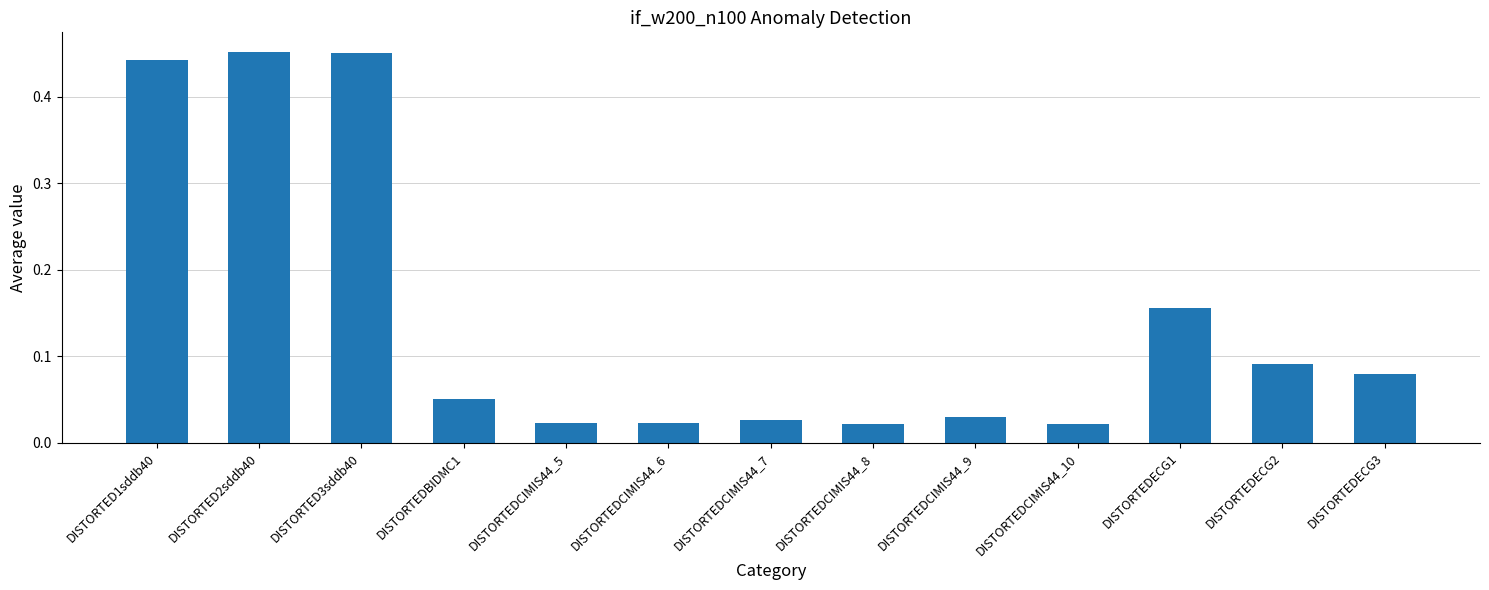

What is the label of the 5th bar from the left?

DISTORTEDCIMIS44_5